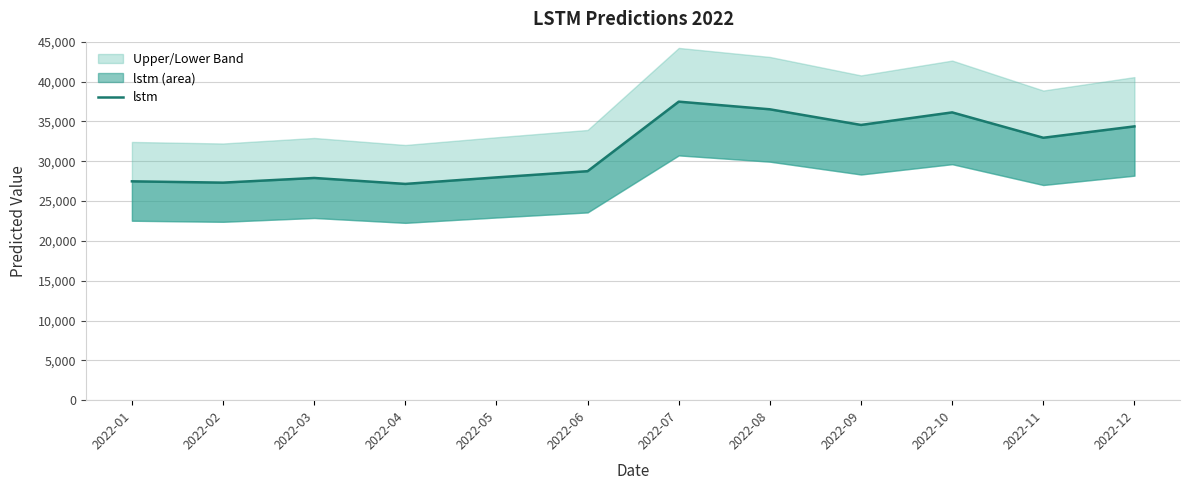

Reading left to right, what are all the values shown in this chart?

27468.7	27304.9	27892.1	27145.2	27964.2	28742.2	37470.5	36510.1	34546.8	36123.6	32938.4	34367.0